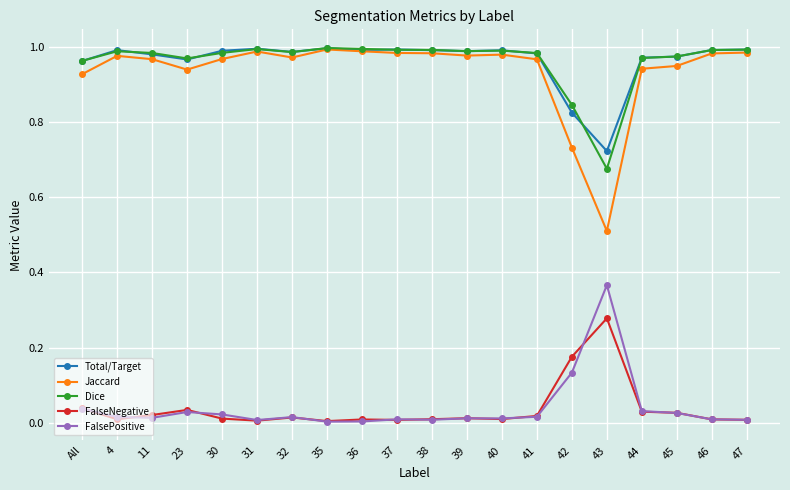

The value of Dice at 31 is 1.8. True or false?

False